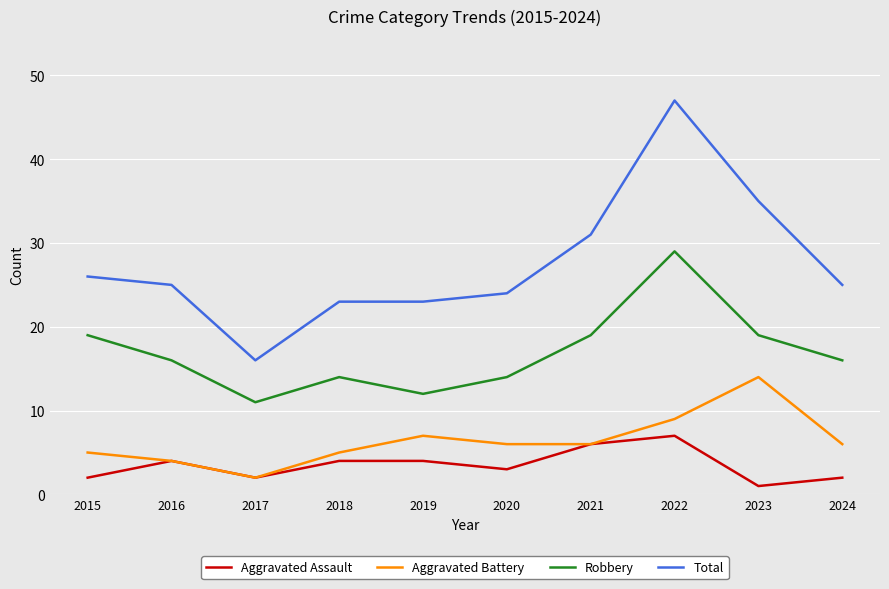

List the series in order of their peak value, highest first.

Total, Robbery, Aggravated Battery, Aggravated Assault